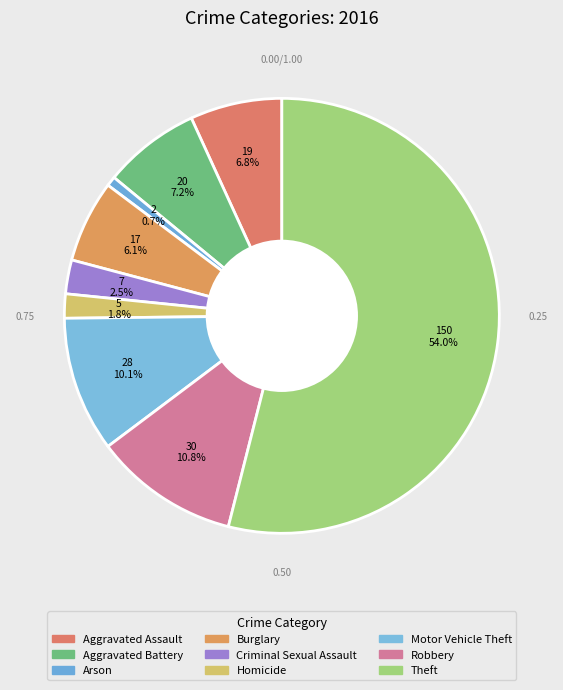

Is it true that Aggravated Battery is 7% of the pie?

True